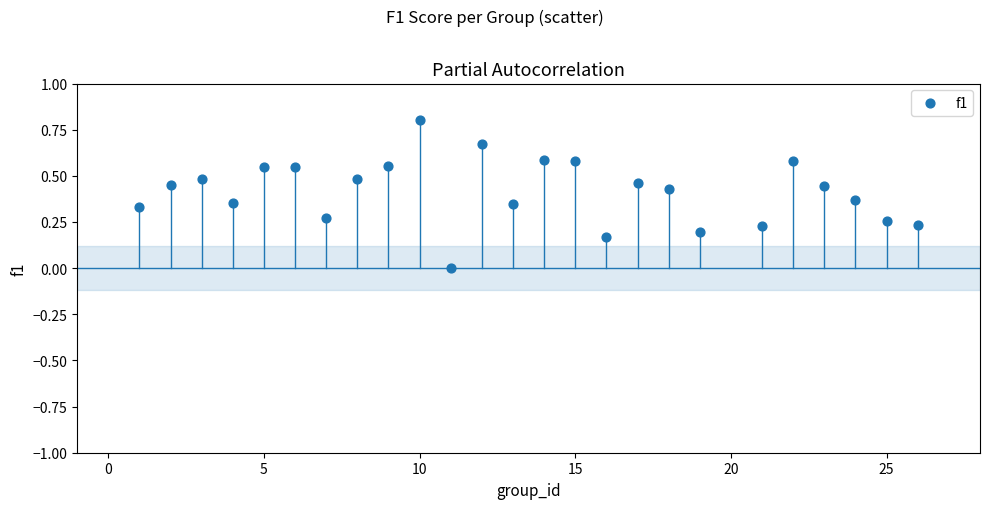

What is the range of X values (max minus min)?

25.0